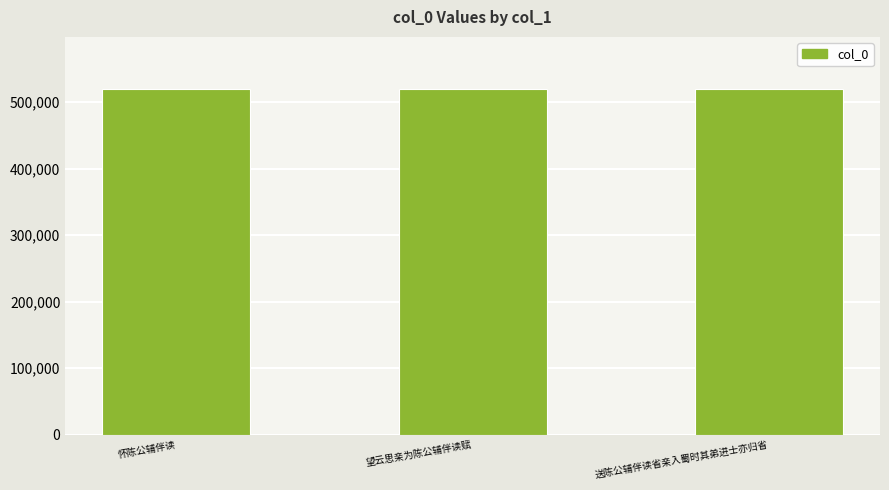

What is the smallest value displayed?

519713